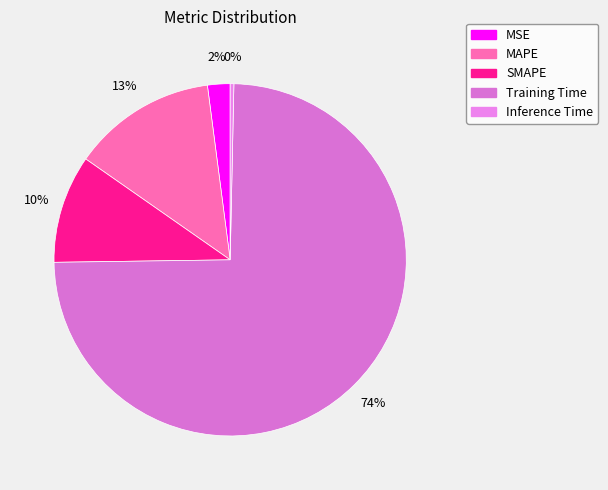

How many segments does this pie chart have?

5